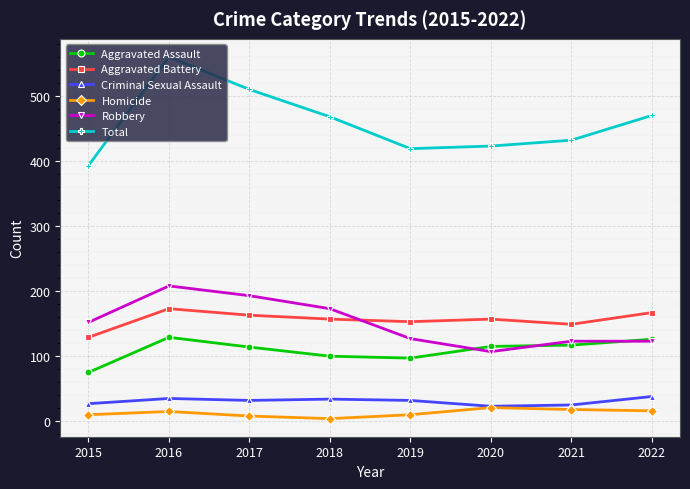

True or false: Aggravated Assault and Criminal Sexual Assault cross at least once.

False